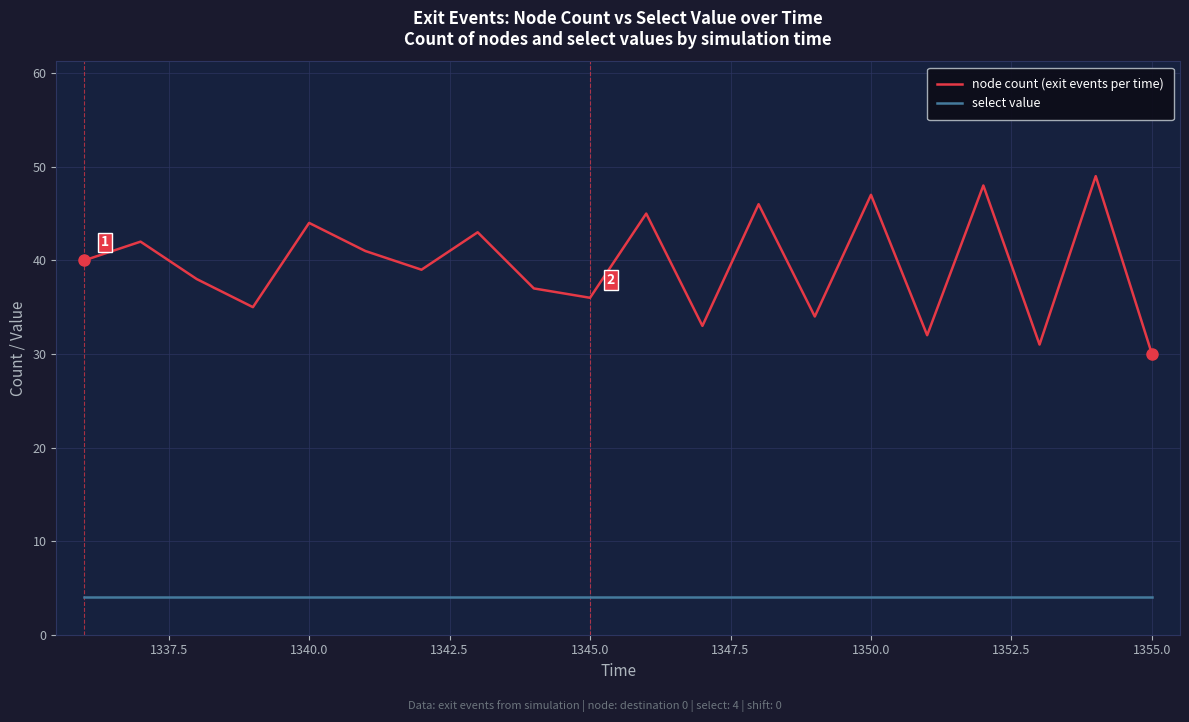

Is this an area chart (filled region under the line)?

No